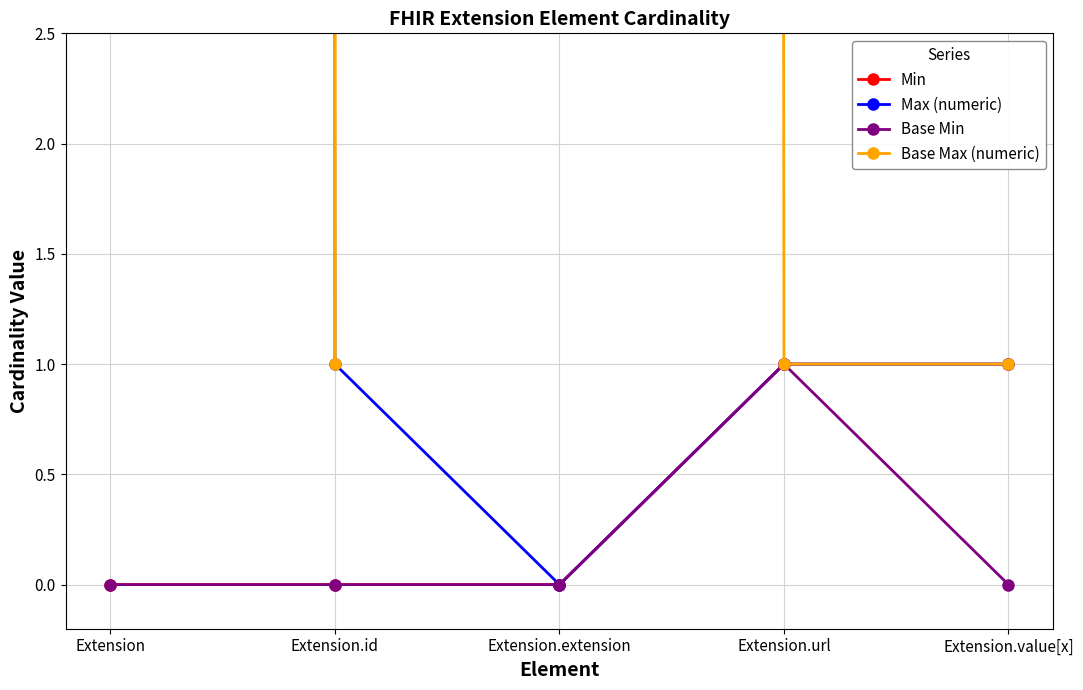

Is this an area chart (filled region under the line)?

No